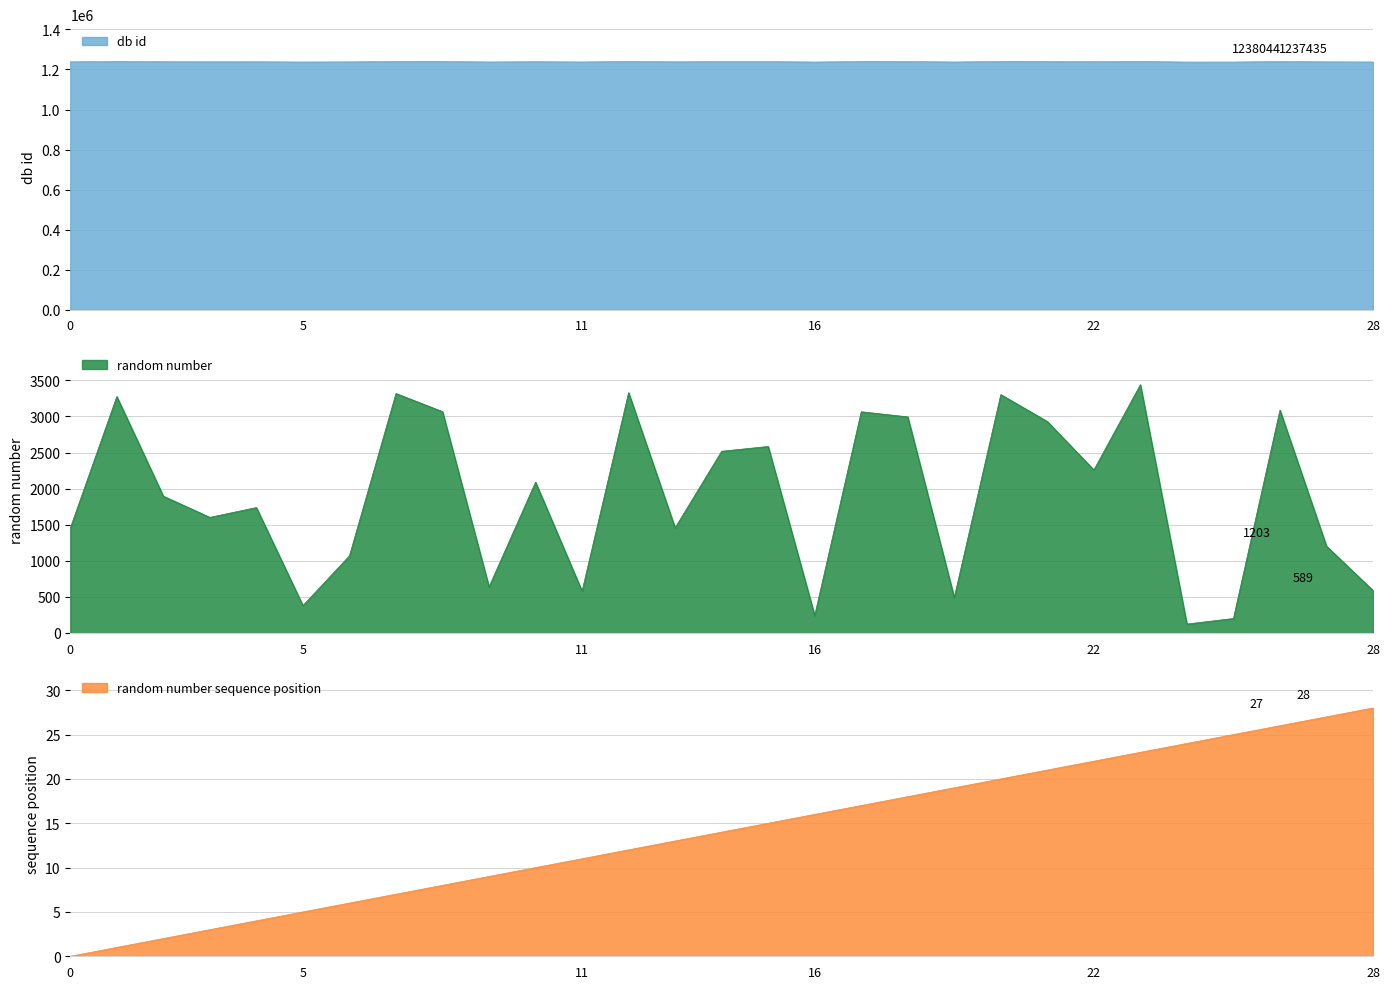

What is the sum of all random number values?

54929